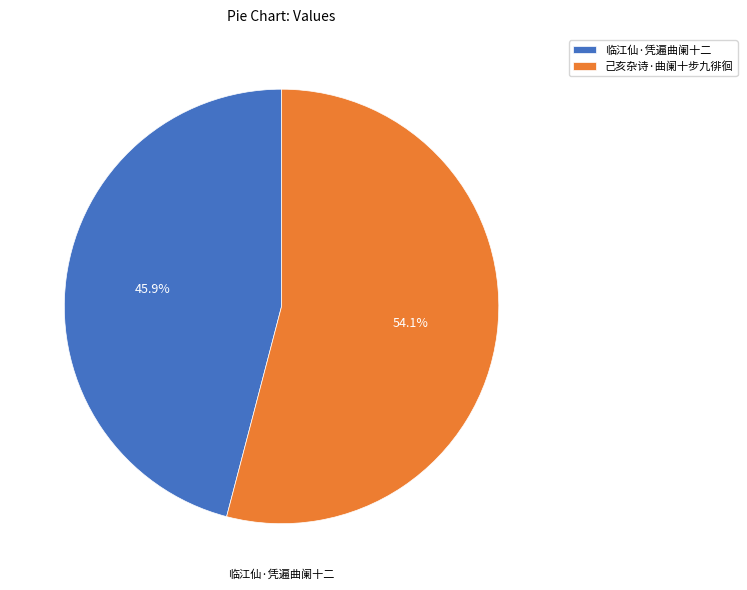

The 临江仙·凭遍曲阑十二 slice represents 46% of the pie. True or false?

True